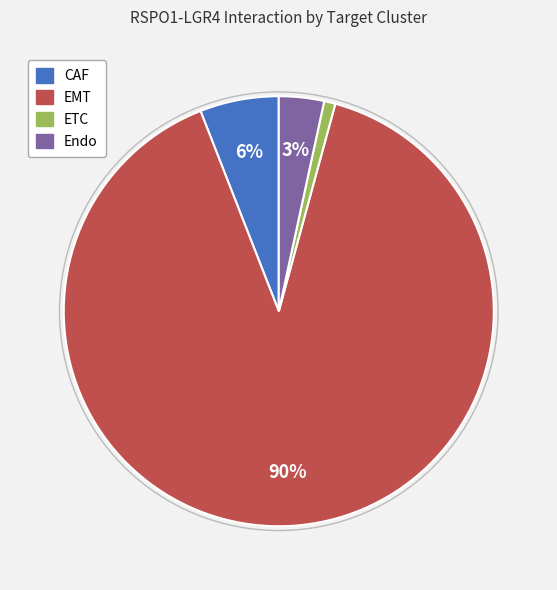

Count the number of slices in the pie.

4